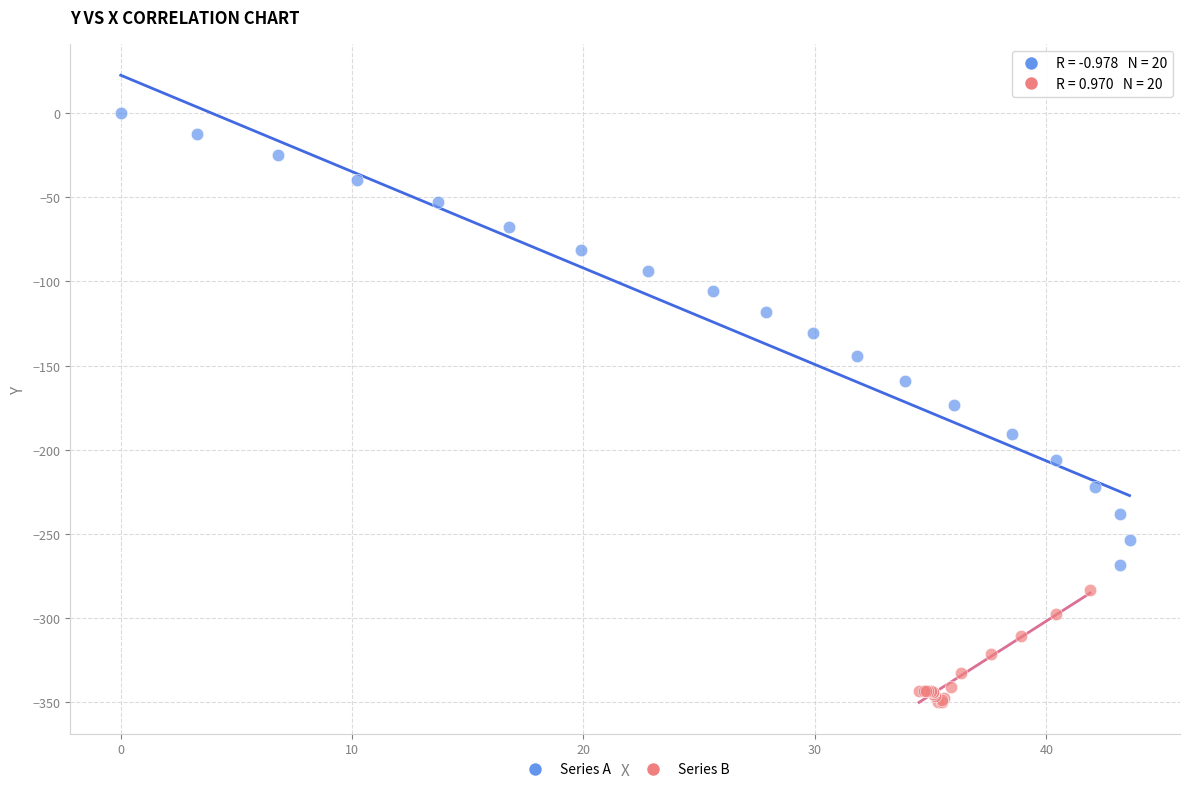

Which series contains the lowest Y value?

Series B